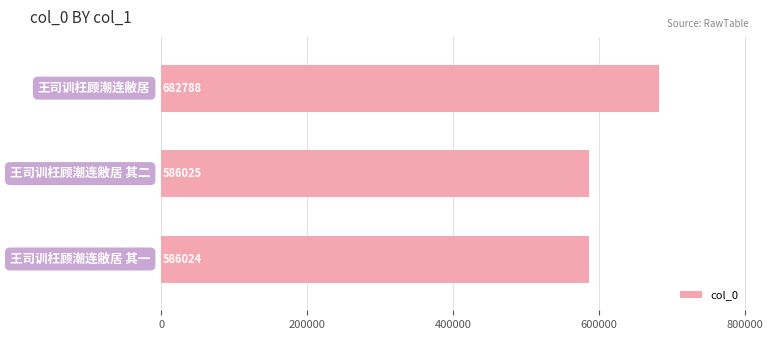

Reading bottom to top, list all the values displayed in this chart.

586024	586025	682788